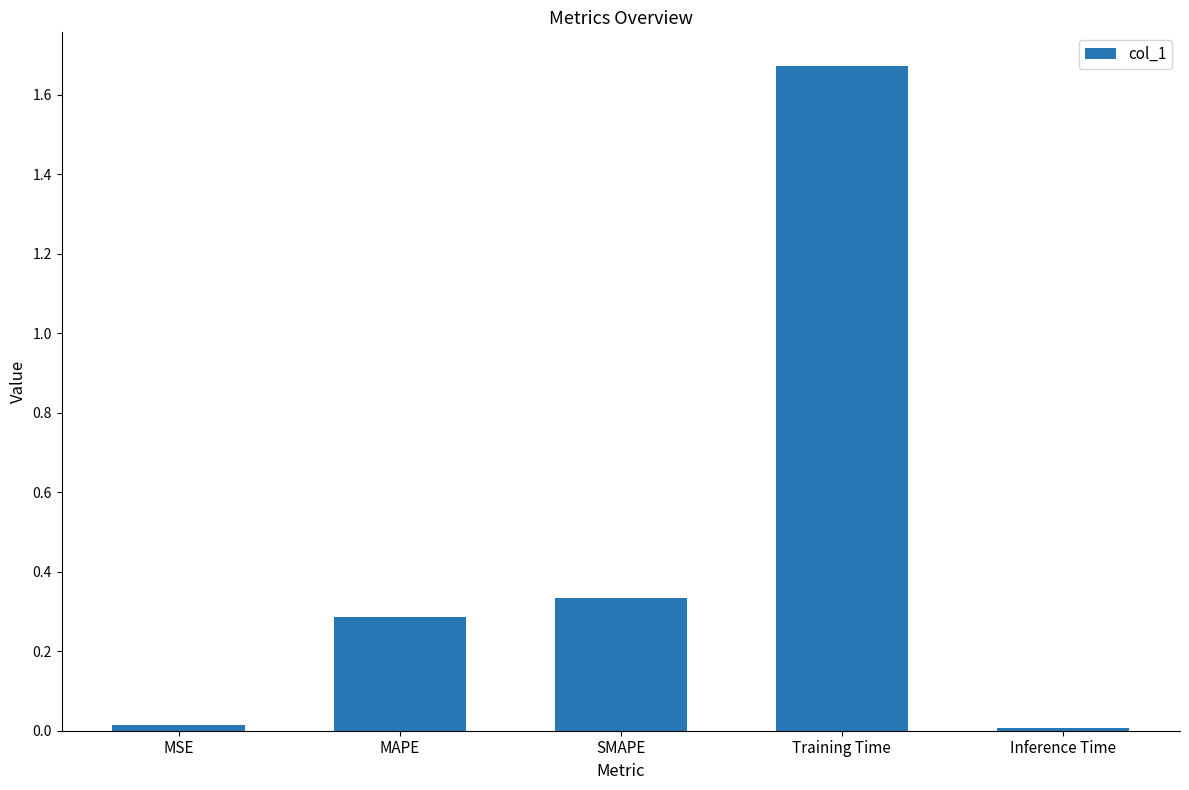

Which label corresponds to the largest value in the chart?

Training Time